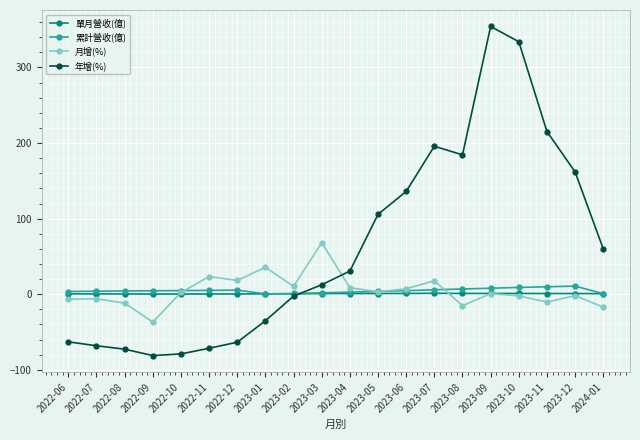

True or false: 年增(%) and 累計營收(億) intersect in this chart.

True